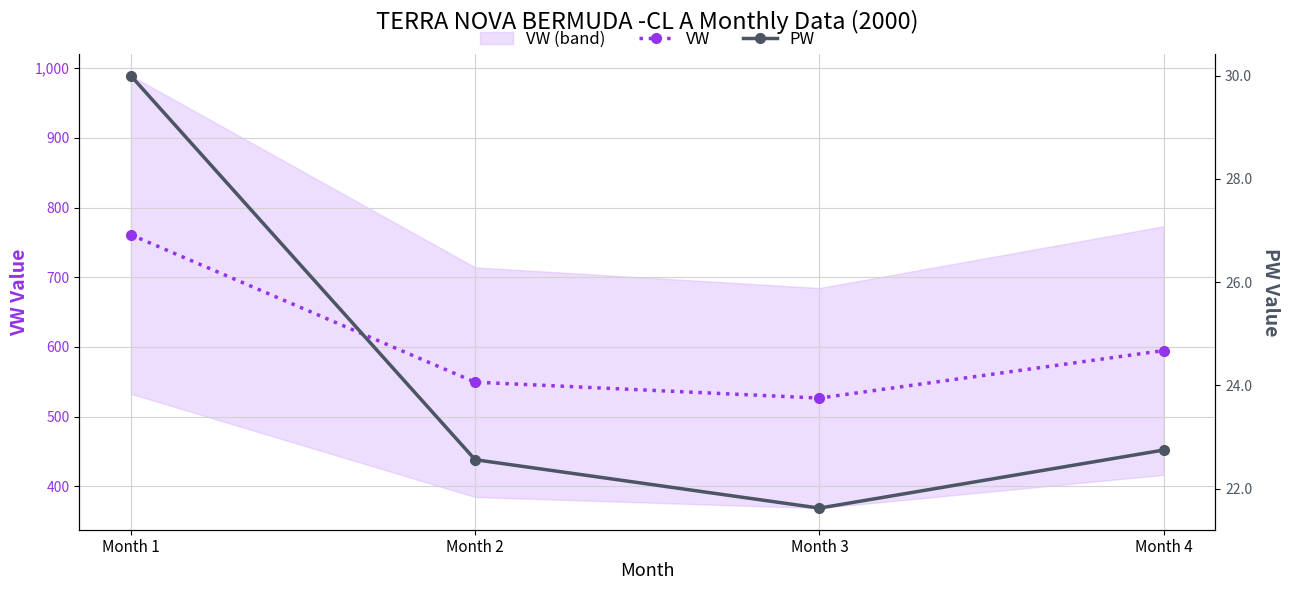

What is the sum of the PW values at Month 2 and Month 3?

44.2